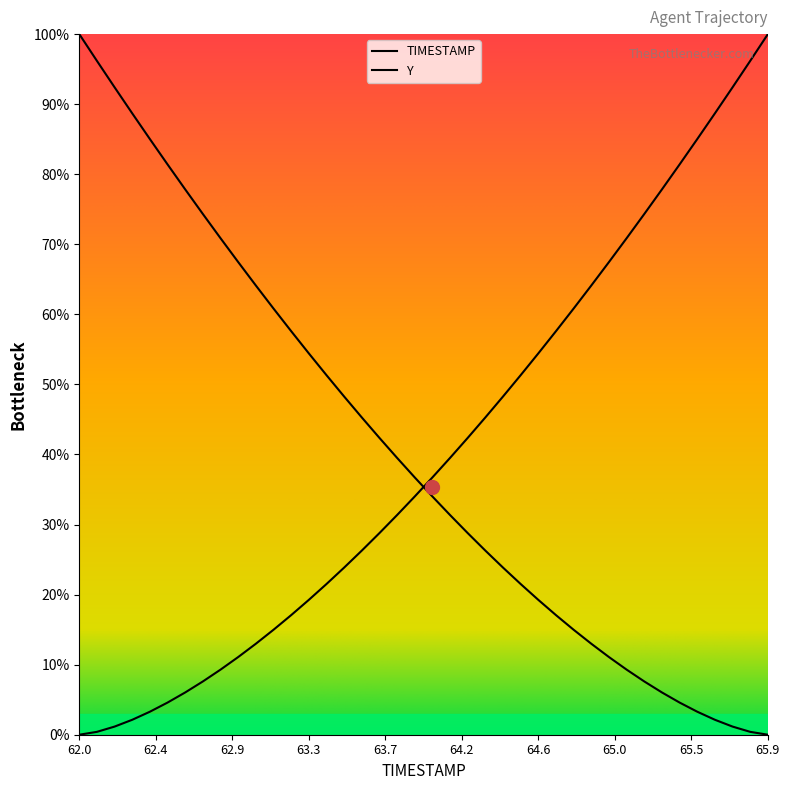

Reading left to right, list all the values displayed in this chart.

100.0	96.2	92.4	88.7	85.0	81.4	77.8	74.3	70.9	67.5	64.1	60.8	57.6	54.4	51.3	48.3	45.3	42.4	39.5	36.7	34.0	31.4	28.8	26.3	23.9	21.5	19.2	17.1	15.0	13.0	11.1	9.3	7.6	6.0	4.6	3.3	2.1	1.2	0.4	0.0